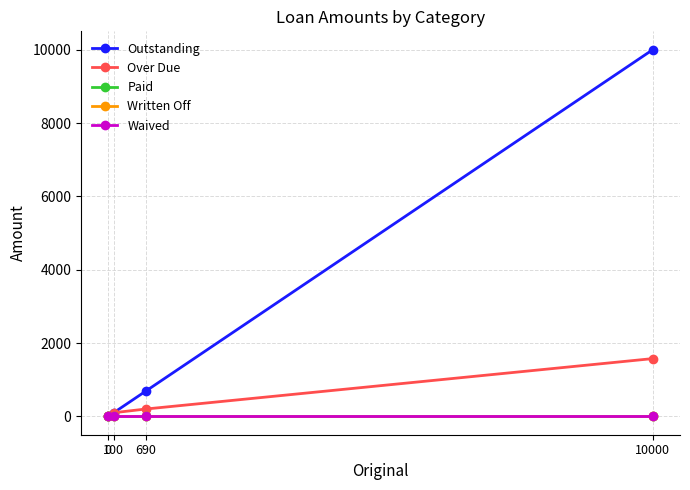

True or false: Waived and Written Off cross at least once.

False